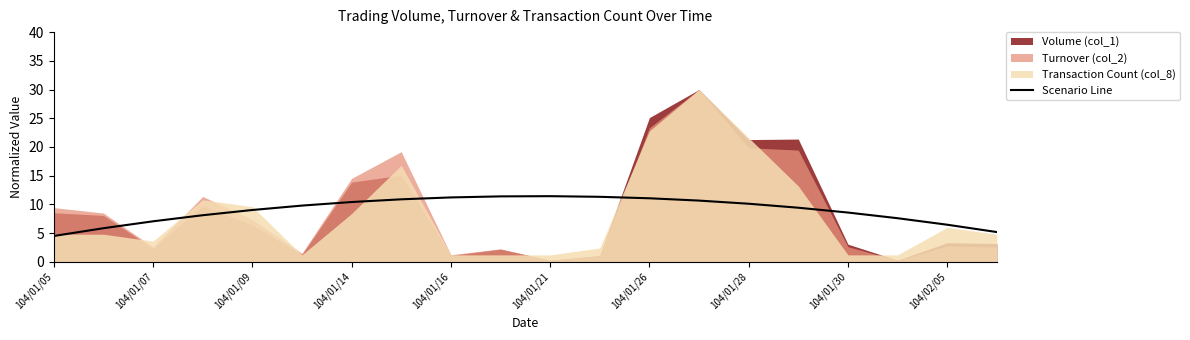

How many lines are shown in the chart?

1